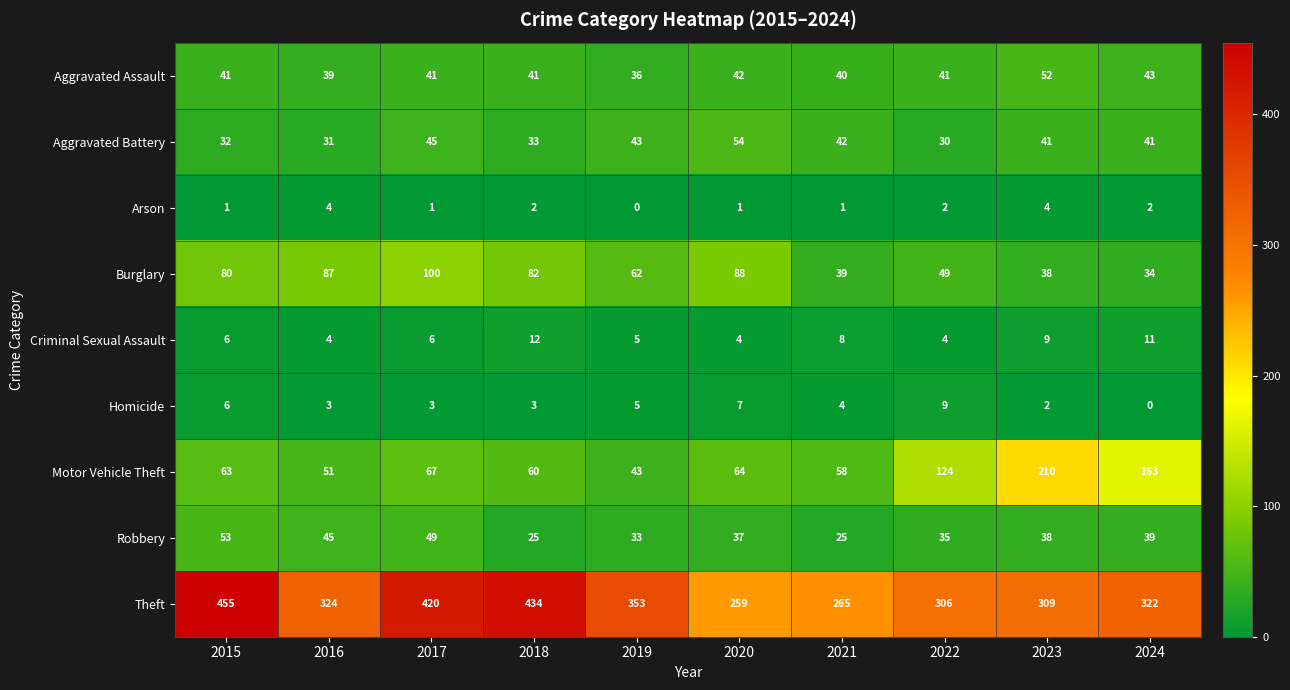

The value of Burglary at 2023 is 38. True or false?

True